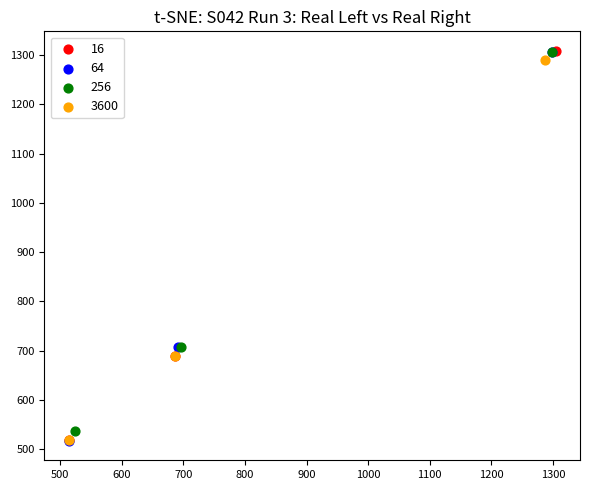

What are all the series names shown in the legend?

16, 64, 256, 3600